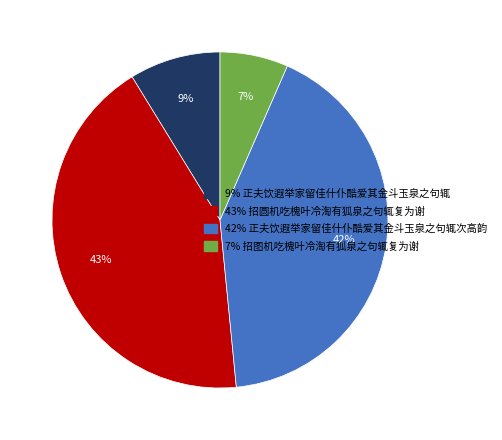

To the nearest percent, what is the difference between the 42% 正夫饮遐举家留佳什仆酷爱其金斗玉泉之句辄次高韵 and 43% 招圆机吃槐叶冷淘有狐泉之句辄复为谢 slice percentages?

1%